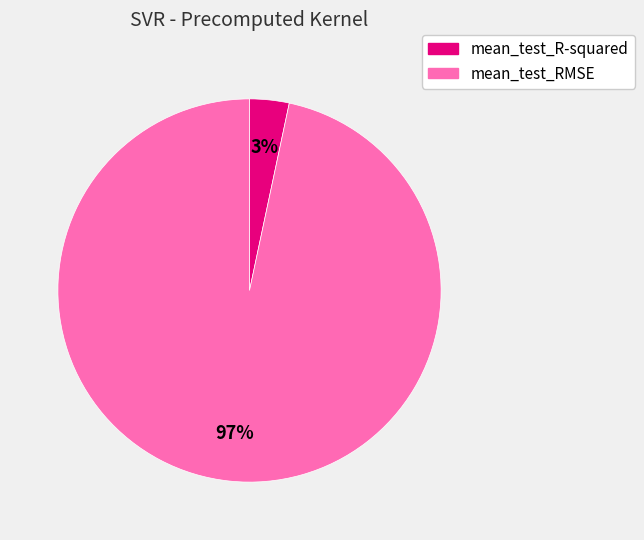

What percentage is the mean_test_R-squared slice, to the nearest percent?

3%